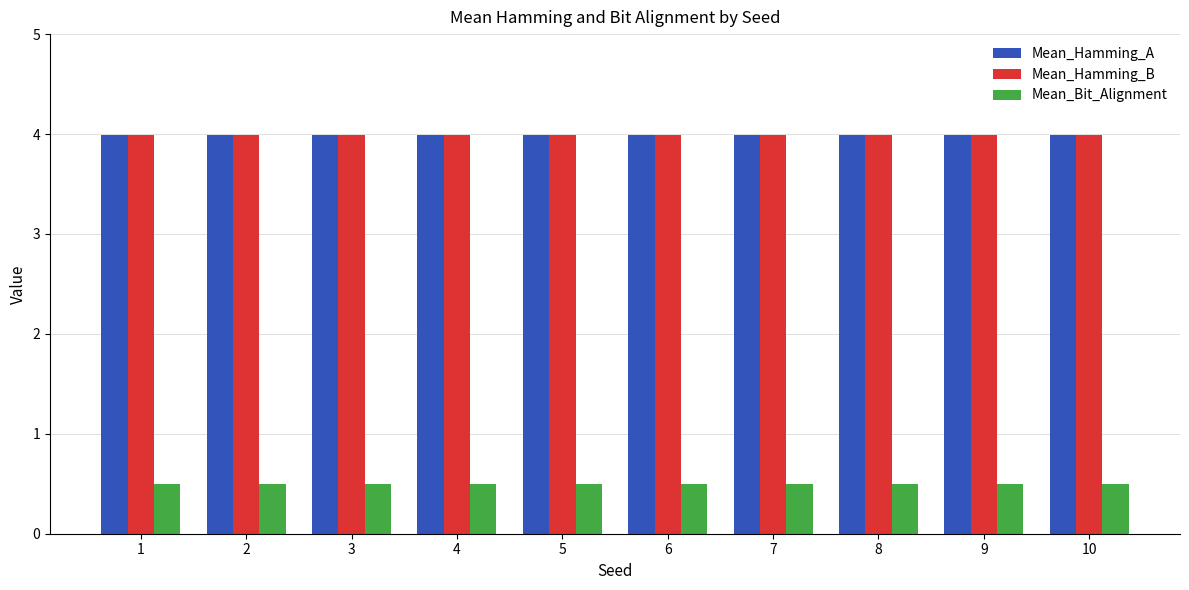

What is the difference between the highest and lowest values at 7?

3.5